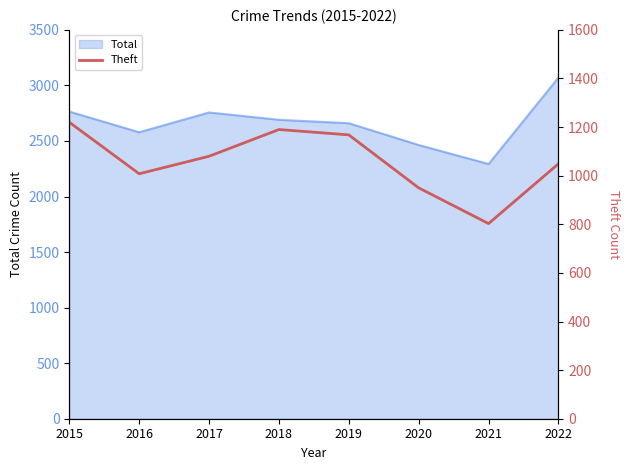

How many points are lower than both their immediate neighbors (excluding endpoints)?

2